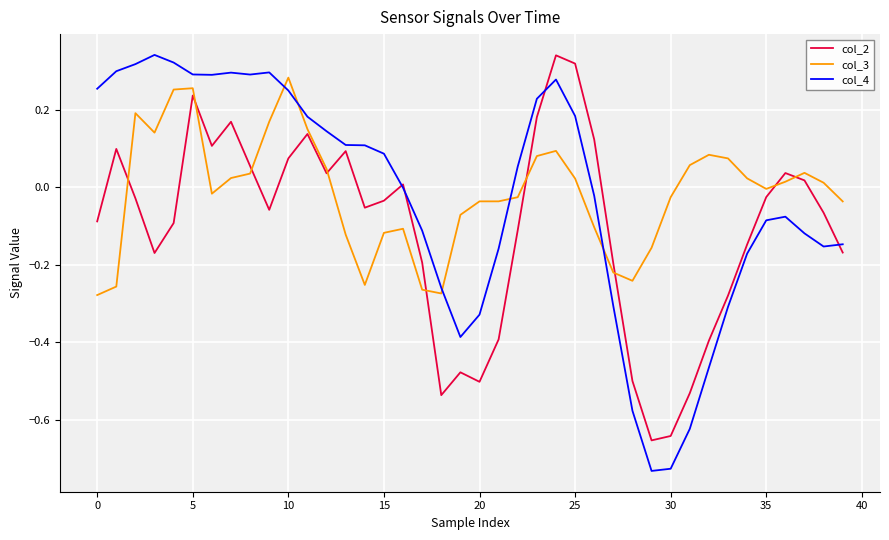

After their last crossing, which series has the higher values: col_3 or col_4?

col_3